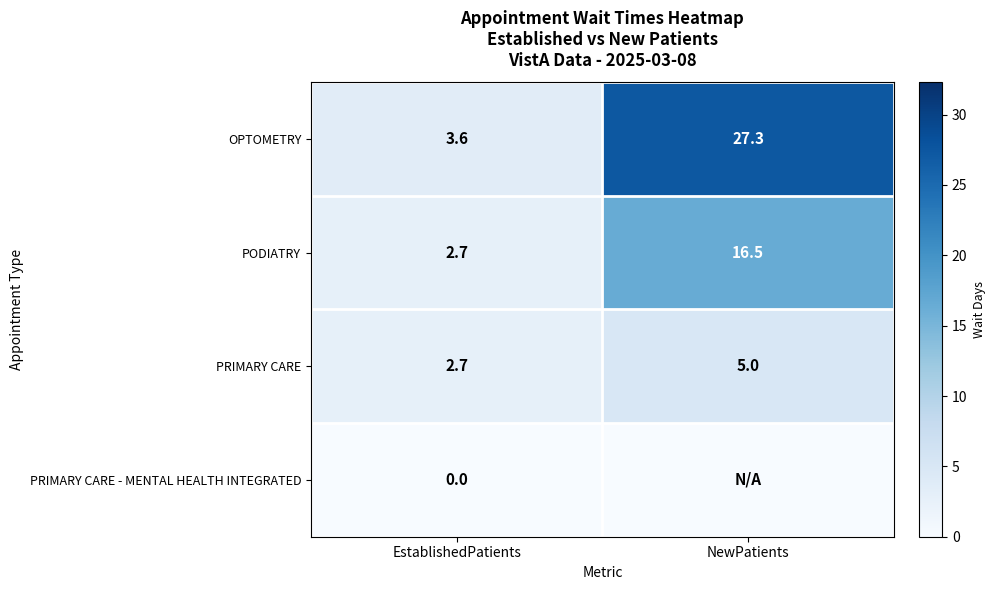

What is the difference between the highest and lowest values at EstablishedPatients?

3.6